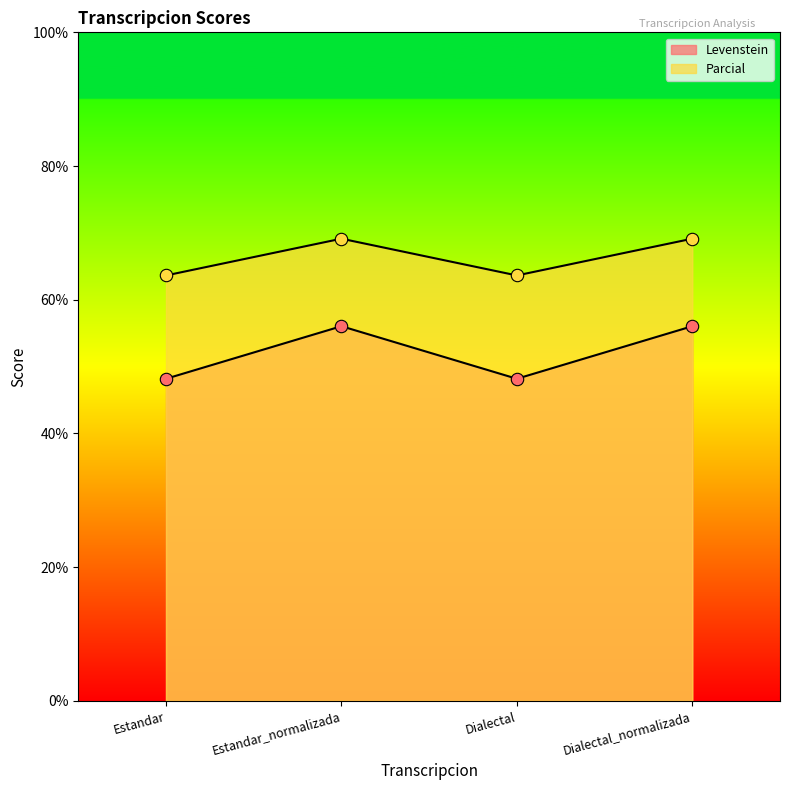

What is the total value across all series at Dialectal_normalizada?

125.2